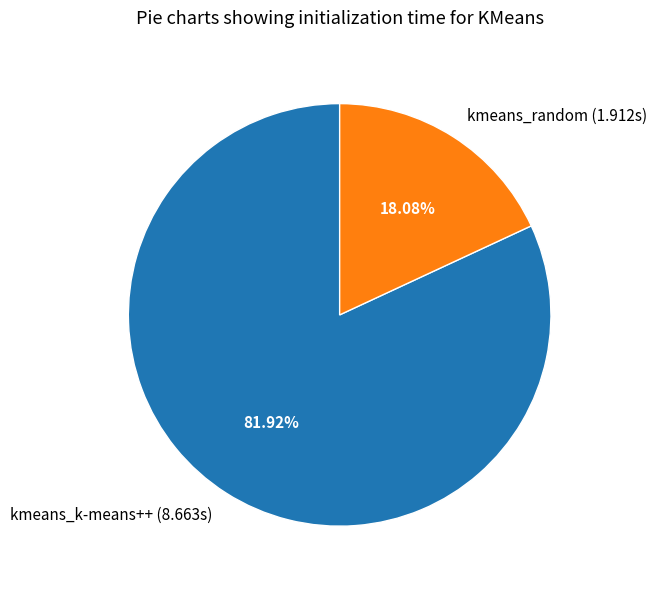

How much of the chart is everything except kmeans_k-means++?

18.1%